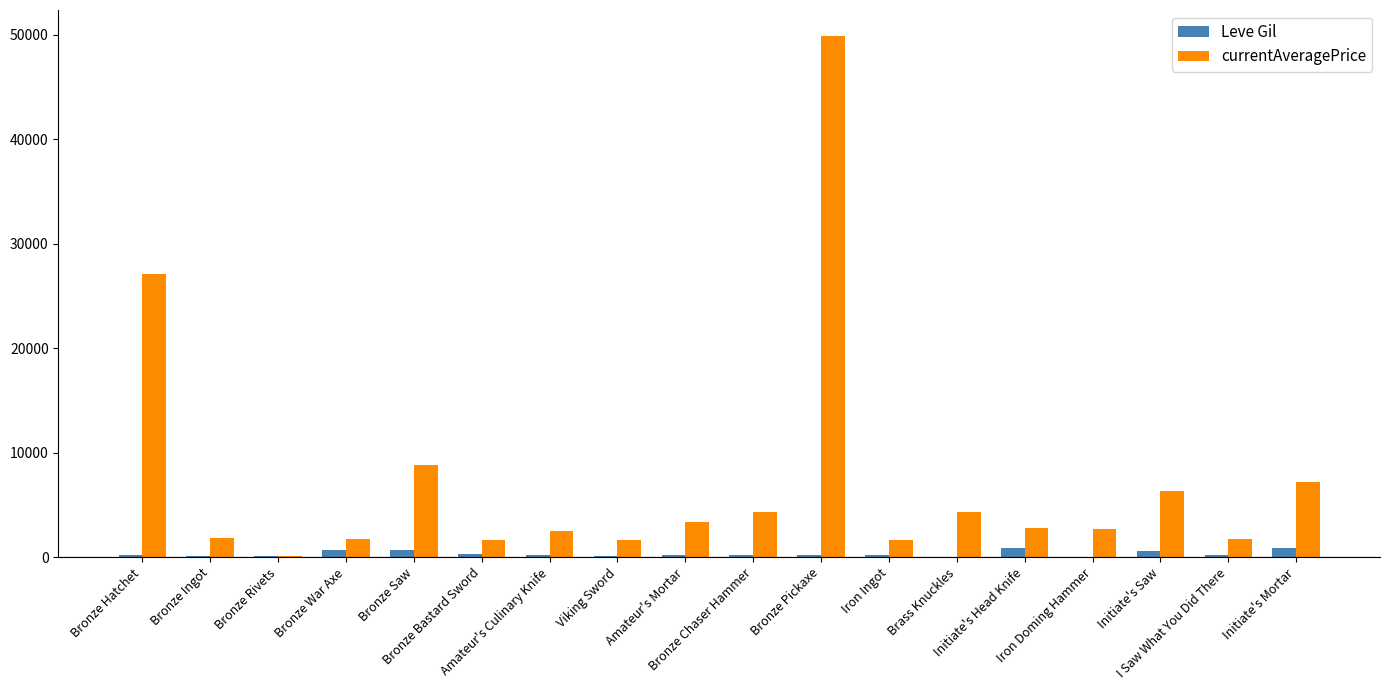

Which series has the largest total across all categories?

currentAveragePrice